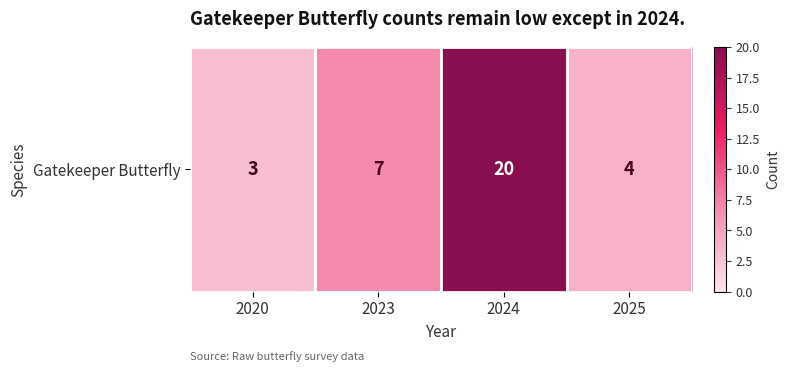

How many values are below 7?

2